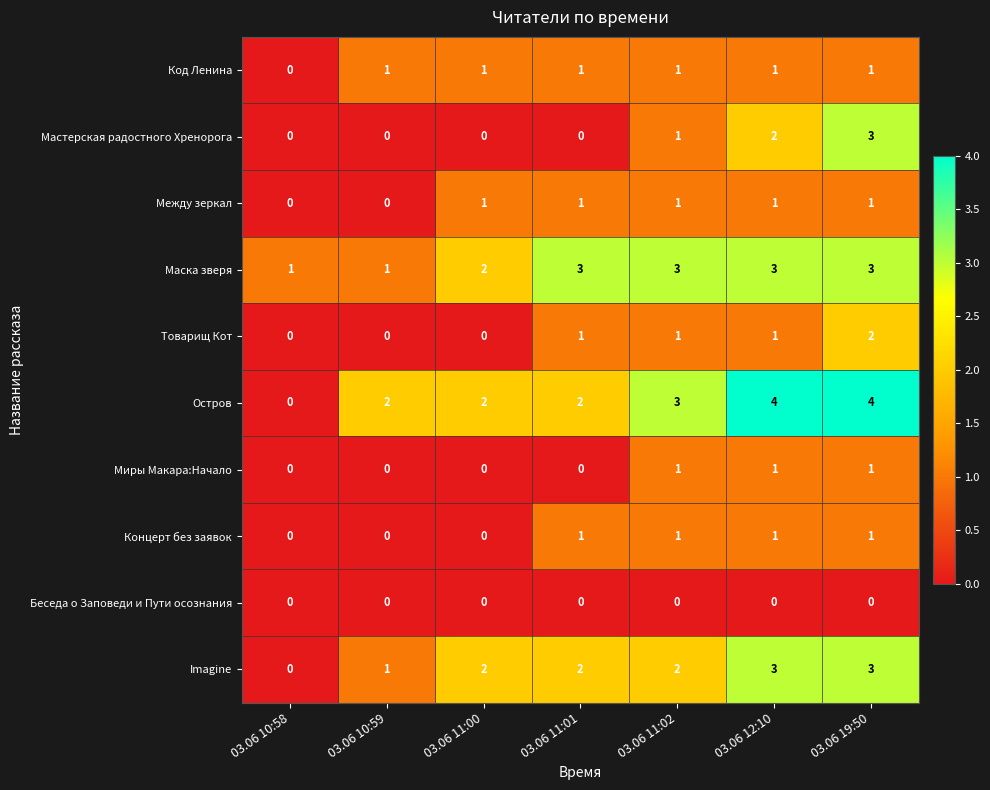

Count the number of categories in the chart.

7